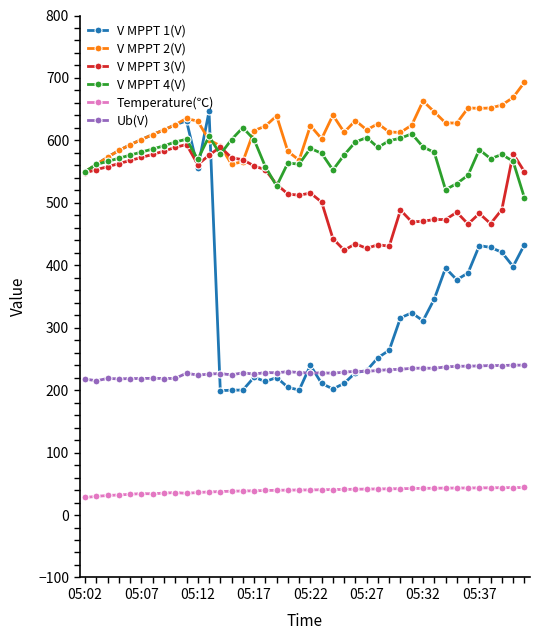

True or false: Ub(V) has more than 0 points higher than both neighbors.

True